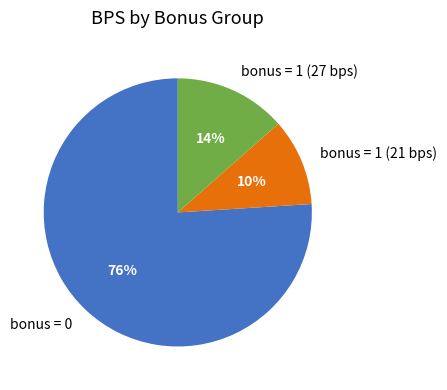

Which category has the biggest portion of the pie?

bonus = 0